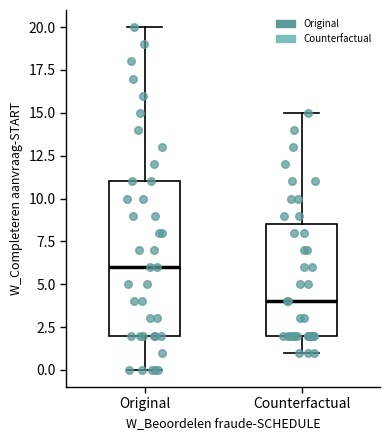

Reading left to right, read every box against the y-axis: the position of its median line, the range the box covers, and the ends of its whiskers. The values are not printed on the chart, so give them approximately, as read against the axis.

Original: median 6.0, box 2.0 to 11.0, whiskers 0.0 to 20.0
Counterfactual: median 4.0, box 2.0 to 8.5, whiskers 1.0 to 15.0